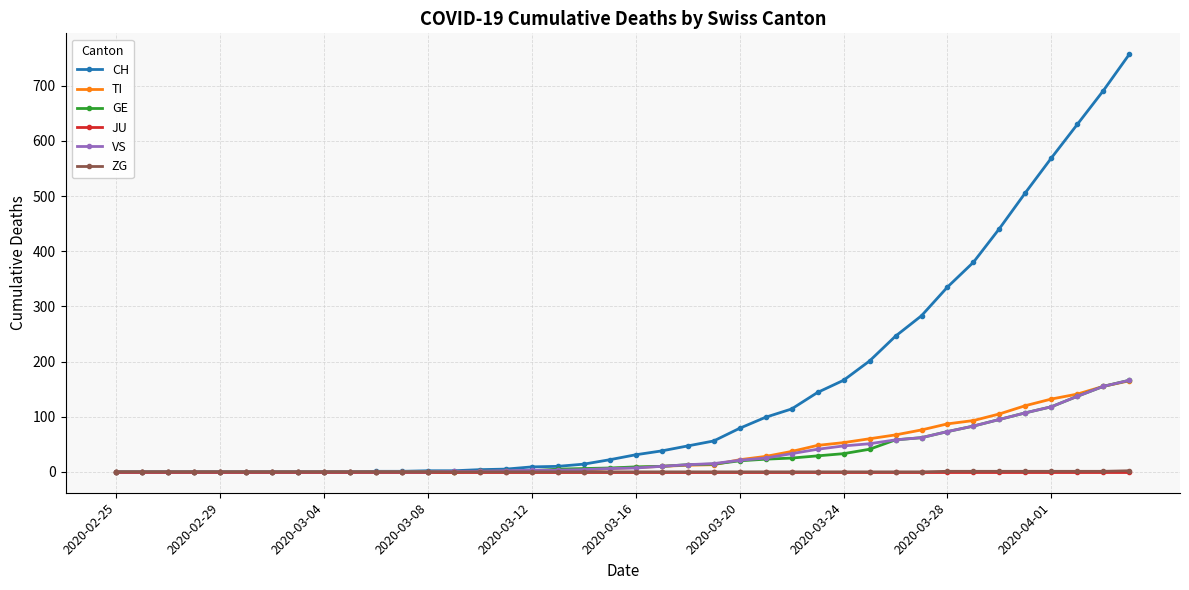

How many lines are shown in the chart?

6